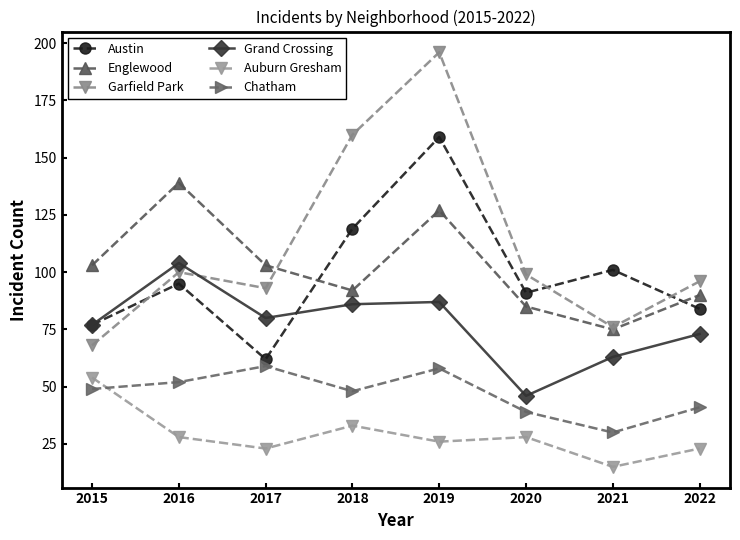

What is the value of the Garfield Park point at the 8th from the left?

96